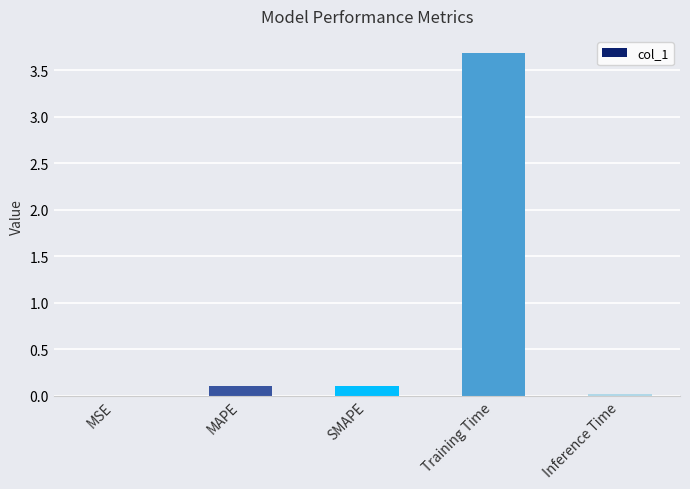

What is the change in value from SMAPE to Training Time?

+3.6